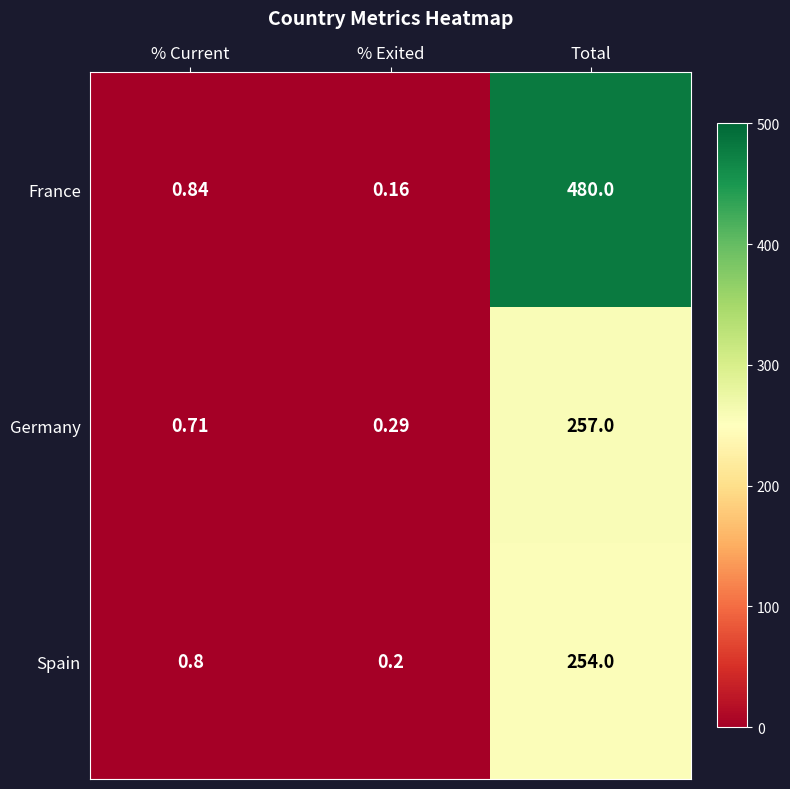

Which series changed the most between % Current and % Exited?

France